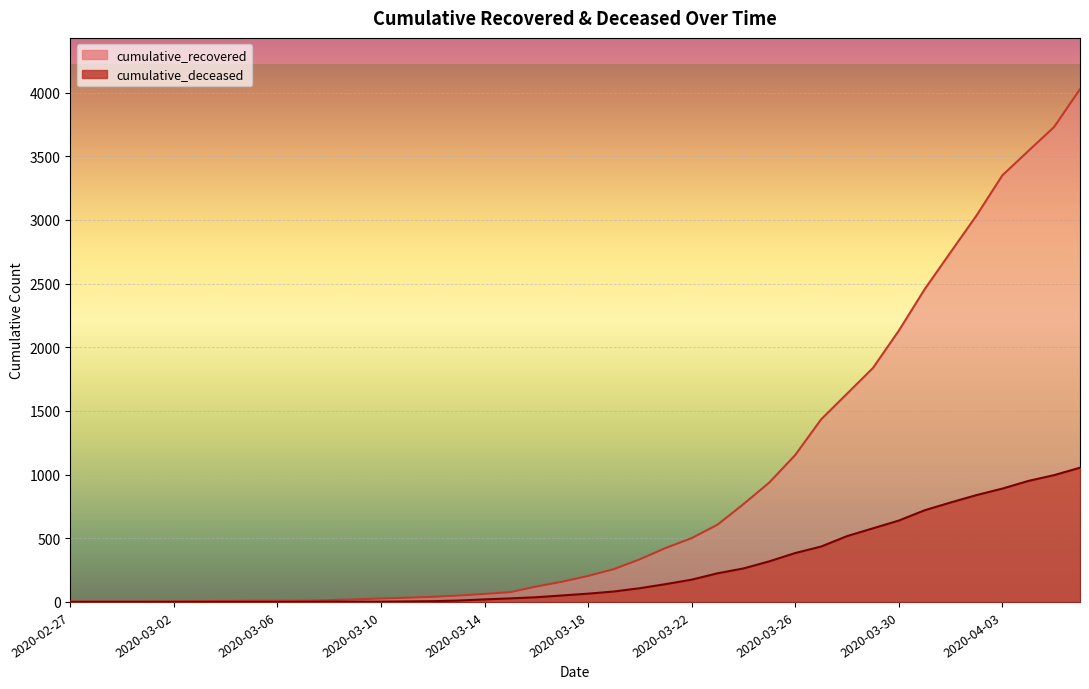

Reading left to right, list all the values displayed in this chart.

cumulative_recovered: 3	4	4	4	5	6	8	9	9	10	14	20	27	33	40	50	63	77	121	159	204	258	335	424	501	607	768	938	1154	1434	1635	1837	2130	2456	2746	3034	3350	3541	3730	4027
cumulative_deceased: 0	0	0	0	0	0	0	0	0	1	2	2	2	4	6	11	20	28	37	51	65	82	108	140	175	225	263	319	384	435	517	578	639	720	781	839	890	950	996	1054